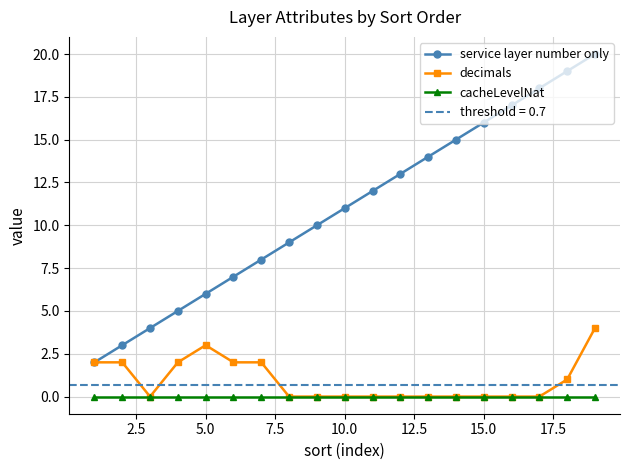

What is the difference between the maximum and minimum values in the decimals series?

4